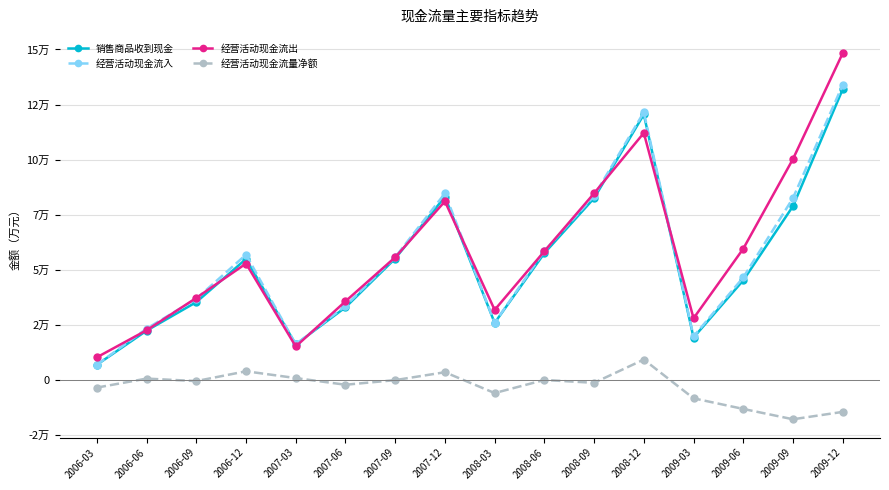

Is this an area chart (filled region under the line)?

No